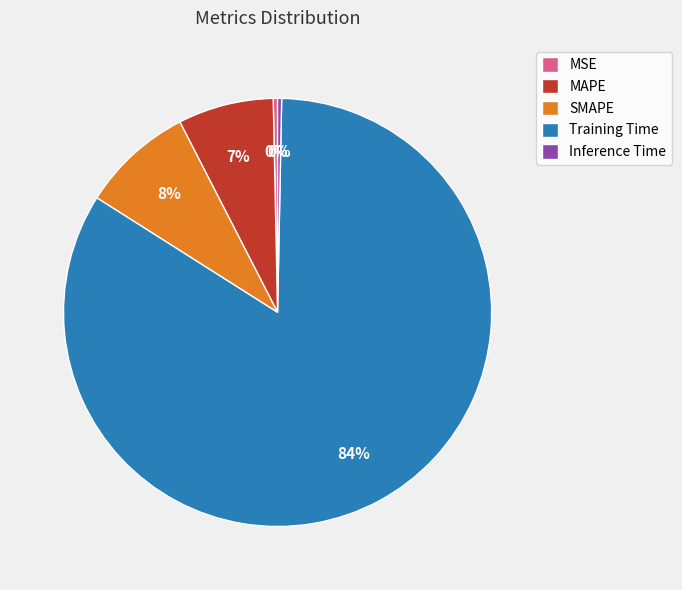

Is there any slice that represents more than half of the pie?

Yes